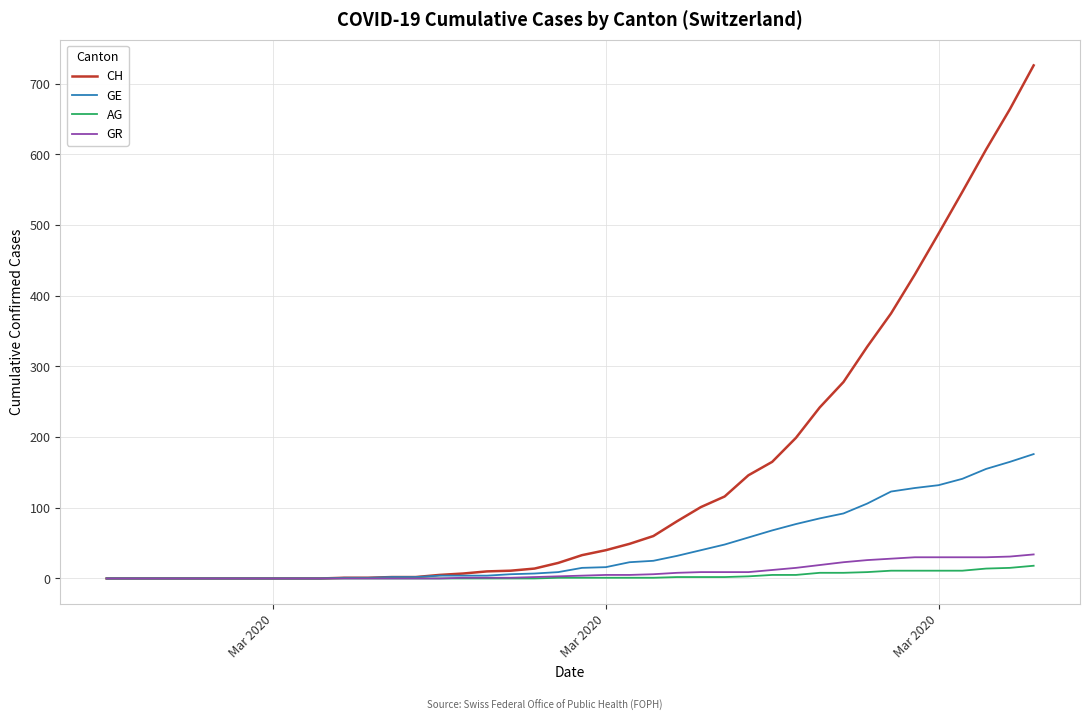

Rank the series by their maximum value, from lowest to highest.

AG, GR, GE, CH